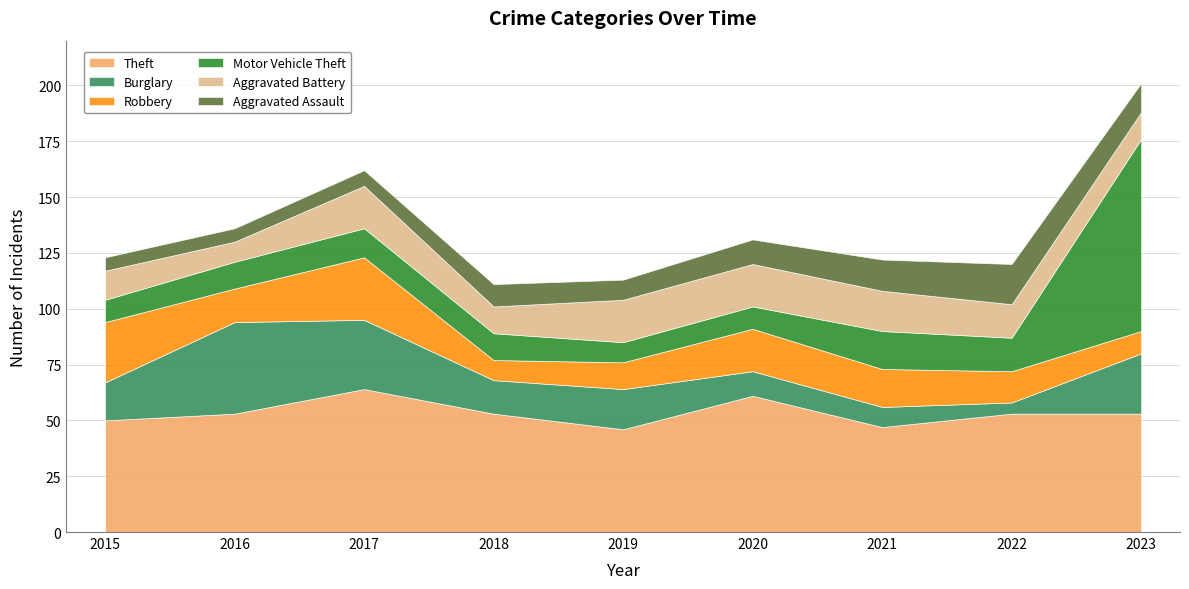

In Motor Vehicle Theft, how many points are higher than both neighbors (excluding endpoints)?

2